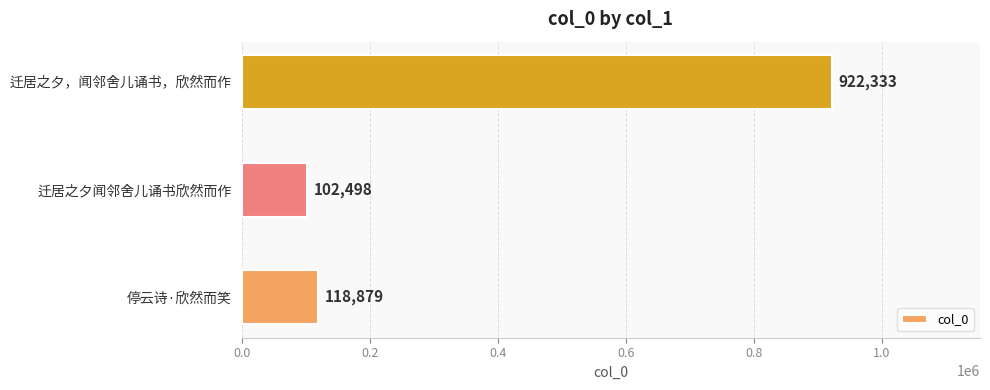

At which category does the chart reach its peak across all series?

迁居之夕，闻邻舍儿诵书，欣然而作